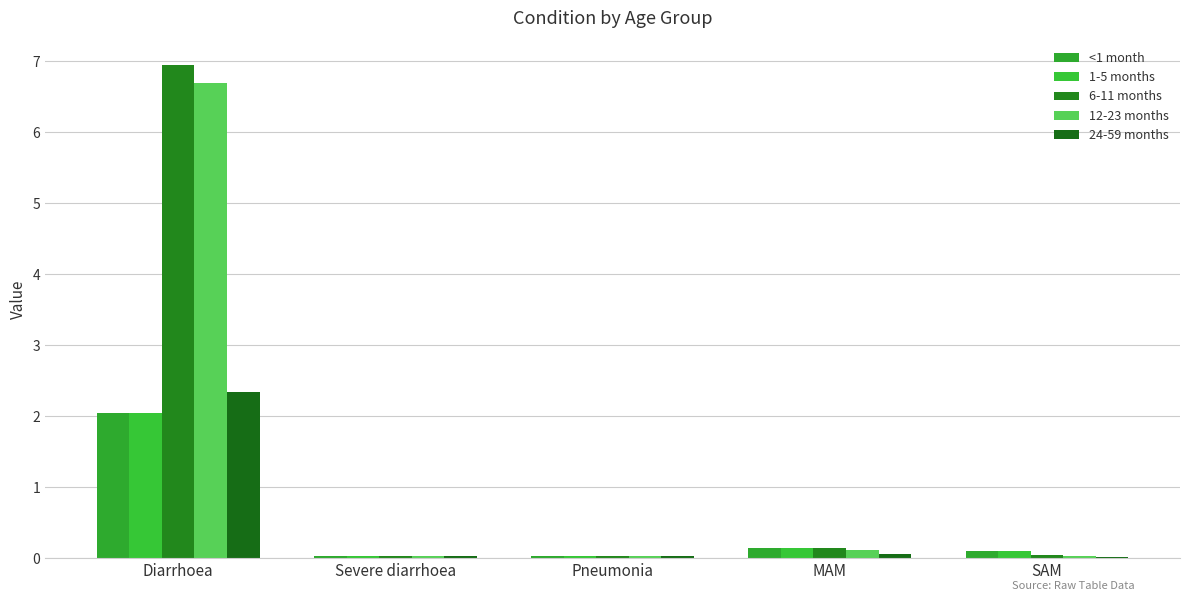

At which category is the sum across all series the highest?

Diarrhoea